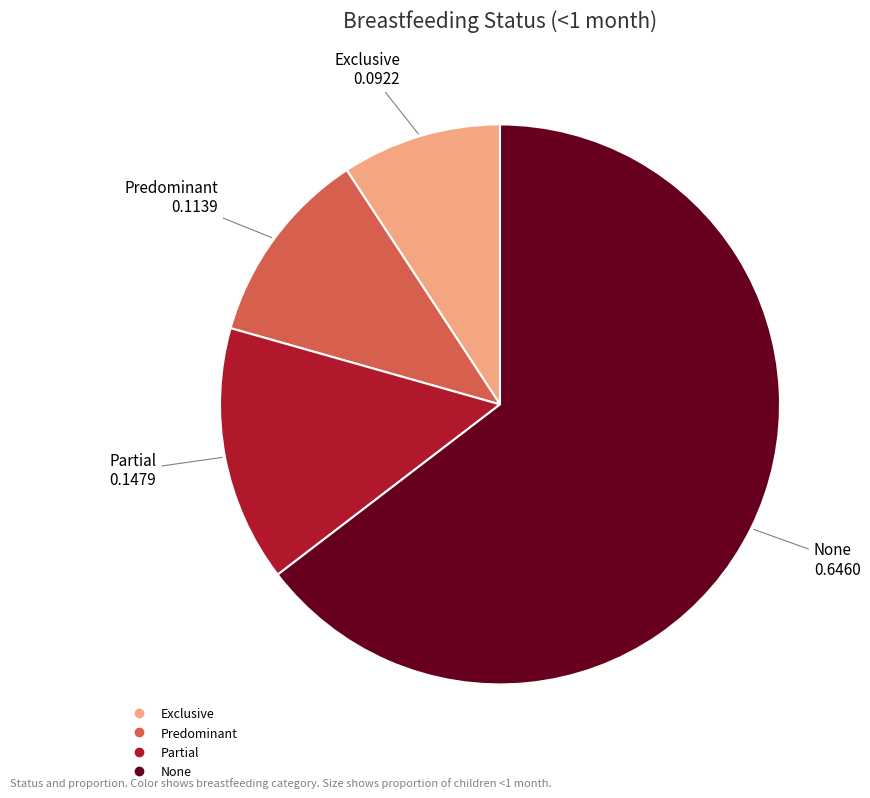

Combined, do None and Predominant account for over 50%?

Yes